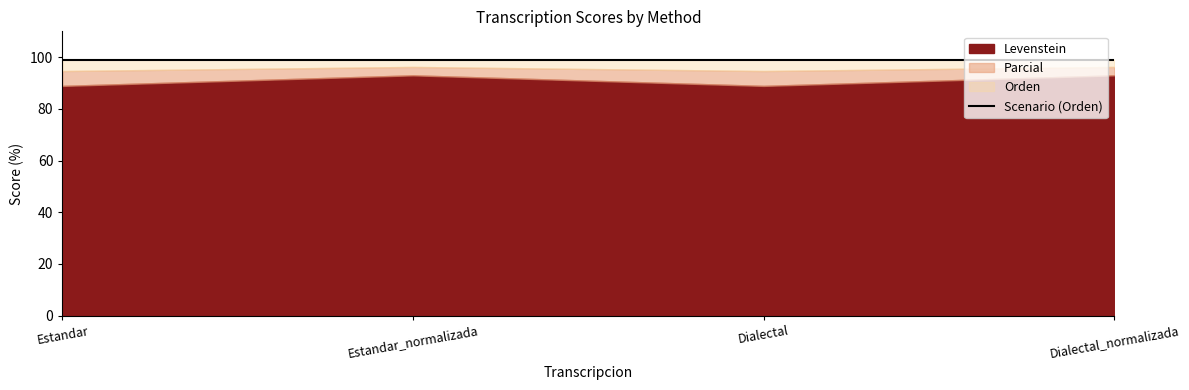

At which label is Orden closest to 99?

Estandar